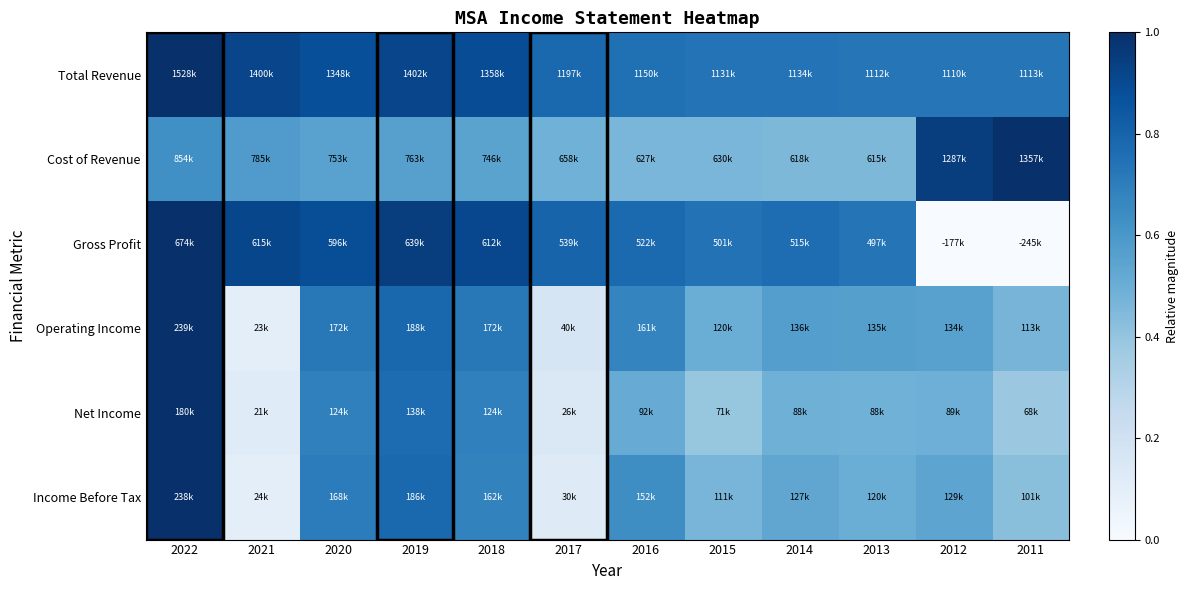

Reading left to right, what are all the values shown in this chart?

Total Revenue: 2022=1.0	2021=0.9	2020=0.9	2019=0.9	2018=0.9	2017=0.8	2016=0.8	2015=0.7	2014=0.7	2013=0.7	2012=0.7	2011=0.7
Cost of Revenue: 2022=0.6	2021=0.6	2020=0.6	2019=0.6	2018=0.5	2017=0.5	2016=0.5	2015=0.5	2014=0.5	2013=0.5	2012=0.9	2011=1.0
Gross Profit: 2022=1.0	2021=0.9	2020=0.9	2019=0.9	2018=0.9	2017=0.8	2016=0.8	2015=0.7	2014=0.8	2013=0.7	2012=0.0	2011=0.0
Operating Income: 2022=1.0	2021=0.1	2020=0.7	2019=0.8	2018=0.7	2017=0.2	2016=0.7	2015=0.5	2014=0.6	2013=0.6	2012=0.6	2011=0.5
Net Income: 2022=1.0	2021=0.1	2020=0.7	2019=0.8	2018=0.7	2017=0.1	2016=0.5	2015=0.4	2014=0.5	2013=0.5	2012=0.5	2011=0.4
Income Before Tax: 2022=1.0	2021=0.1	2020=0.7	2019=0.8	2018=0.7	2017=0.1	2016=0.6	2015=0.5	2014=0.5	2013=0.5	2012=0.5	2011=0.4